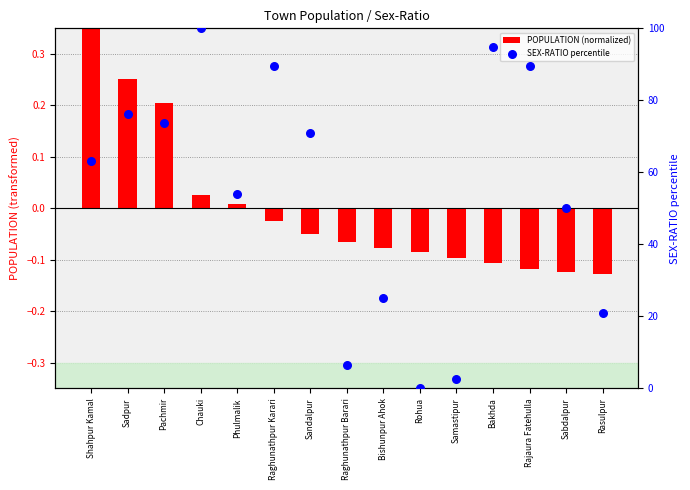

What is the change in value from Raghunathpur Karari to Rohua?

-89.5